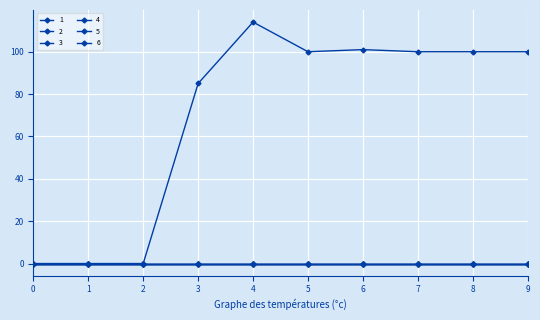

Which series has the largest range (max minus min)?

1